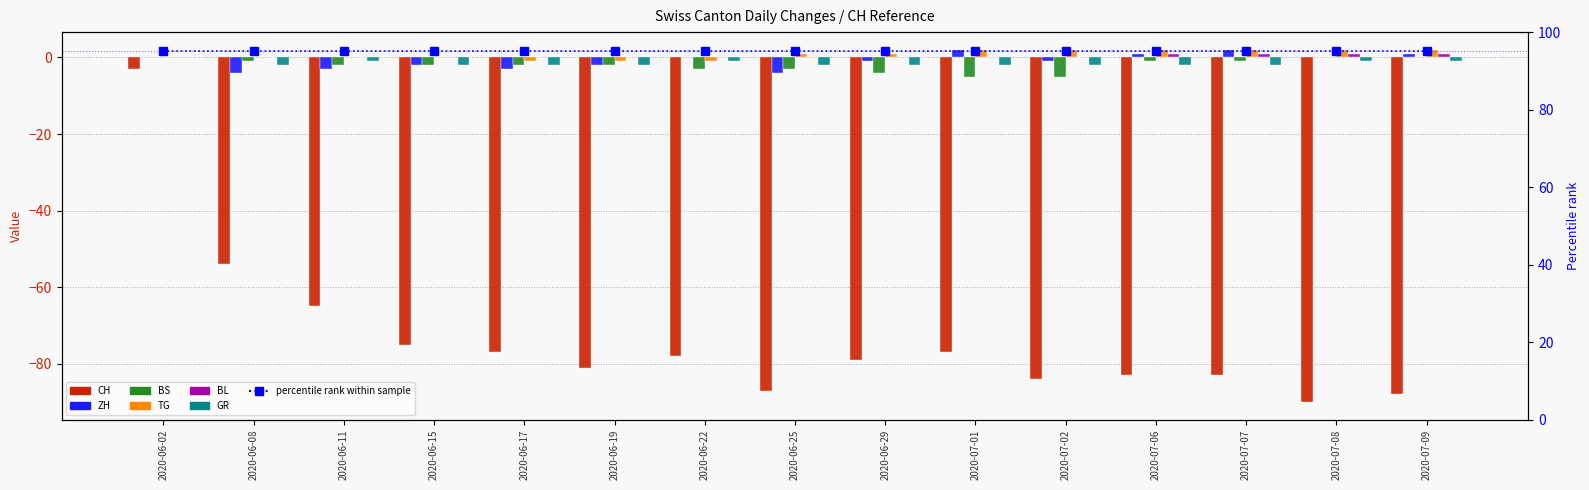

Reading left to right, what are all the values shown in this chart?

CH: 2020-06-02=-3	2020-06-08=-54	2020-06-11=-65	2020-06-15=-75	2020-06-17=-77	2020-06-19=-81	2020-06-22=-78	2020-06-25=-87	2020-06-29=-79	2020-07-01=-77	2020-07-02=-84	2020-07-06=-83	2020-07-07=-83	2020-07-08=-90	2020-07-09=-88
ZH: 2020-06-02=0	2020-06-08=-4	2020-06-11=-3	2020-06-15=-2	2020-06-17=-3	2020-06-19=-2	2020-06-22=0	2020-06-25=-4	2020-06-29=-1	2020-07-01=2	2020-07-02=-1	2020-07-06=1	2020-07-07=2	2020-07-08=0	2020-07-09=1
BS: 2020-06-02=0	2020-06-08=-1	2020-06-11=-2	2020-06-15=-2	2020-06-17=-2	2020-06-19=-2	2020-06-22=-3	2020-06-25=-3	2020-06-29=-4	2020-07-01=-5	2020-07-02=-5	2020-07-06=-1	2020-07-07=-1	2020-07-08=0	2020-07-09=0
TG: 2020-06-02=0	2020-06-08=0	2020-06-11=0	2020-06-15=0	2020-06-17=-1	2020-06-19=-1	2020-06-22=-1	2020-06-25=1	2020-06-29=1	2020-07-01=2	2020-07-02=2	2020-07-06=2	2020-07-07=2	2020-07-08=2	2020-07-09=2
BL: 2020-06-02=0	2020-06-08=0	2020-06-11=0	2020-06-15=0	2020-06-17=0	2020-06-19=0	2020-06-22=0	2020-06-25=0	2020-06-29=0	2020-07-01=0	2020-07-02=0	2020-07-06=1	2020-07-07=1	2020-07-08=1	2020-07-09=1
GR: 2020-06-02=0	2020-06-08=-2	2020-06-11=-1	2020-06-15=-2	2020-06-17=-2	2020-06-19=-2	2020-06-22=-1	2020-06-25=-2	2020-06-29=-2	2020-07-01=-2	2020-07-02=-2	2020-07-06=-2	2020-07-07=-2	2020-07-08=-1	2020-07-09=-1